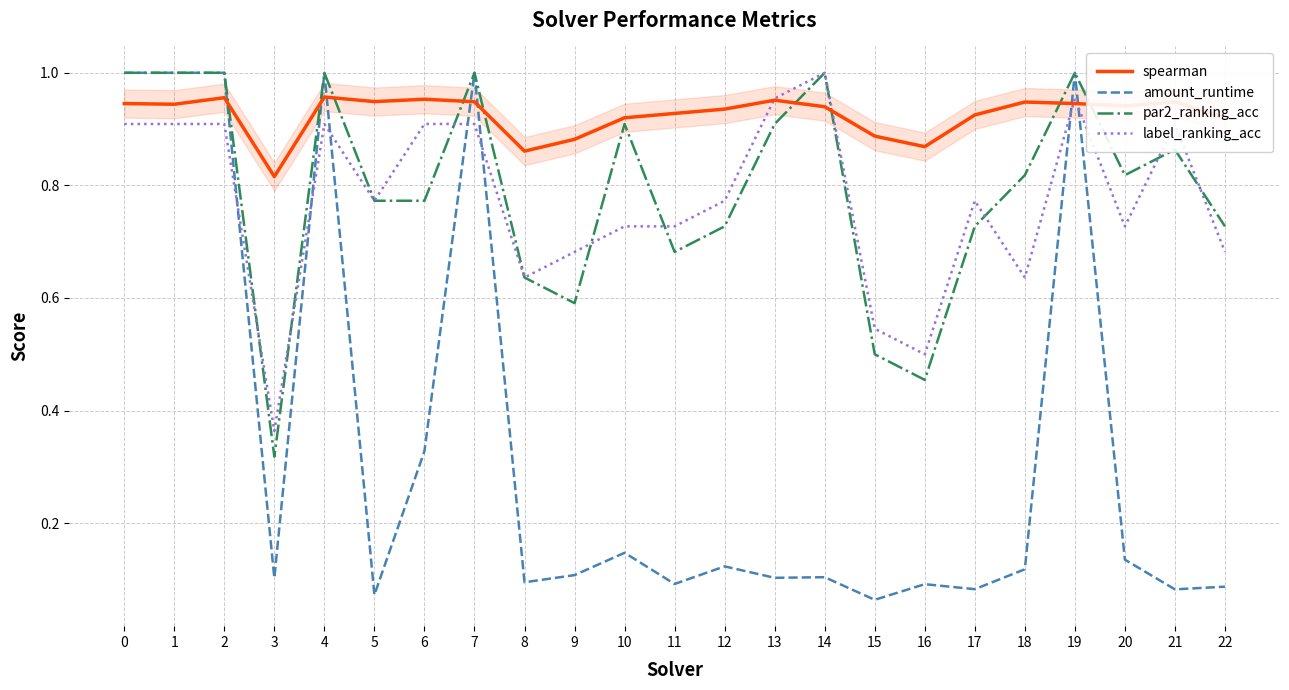

What is the total value across all series at 12?

2.6